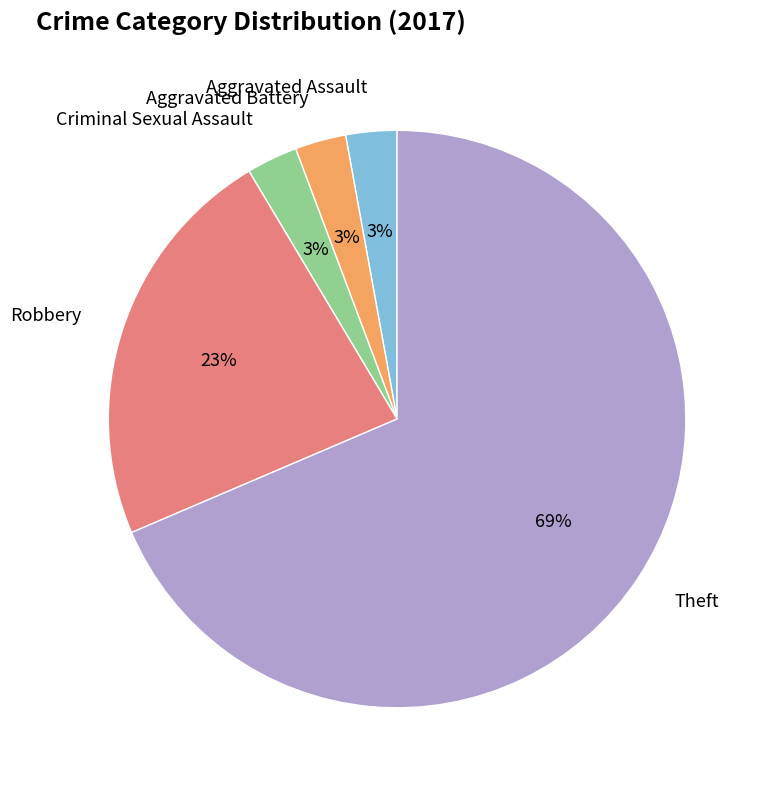

To the nearest percent, what percentage of the pie is Criminal Sexual Assault?

3%